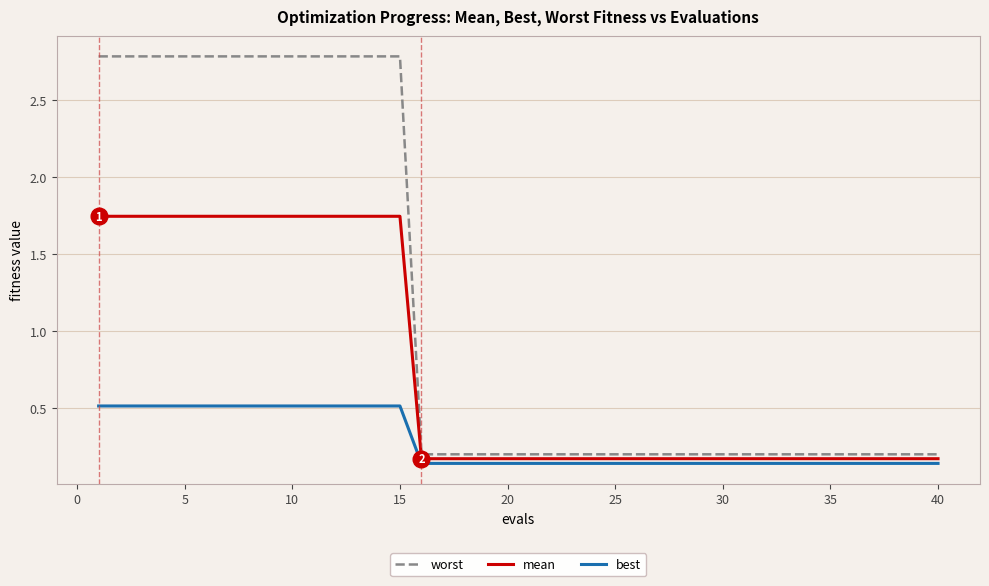

True or false: worst and best intersect in this chart.

False